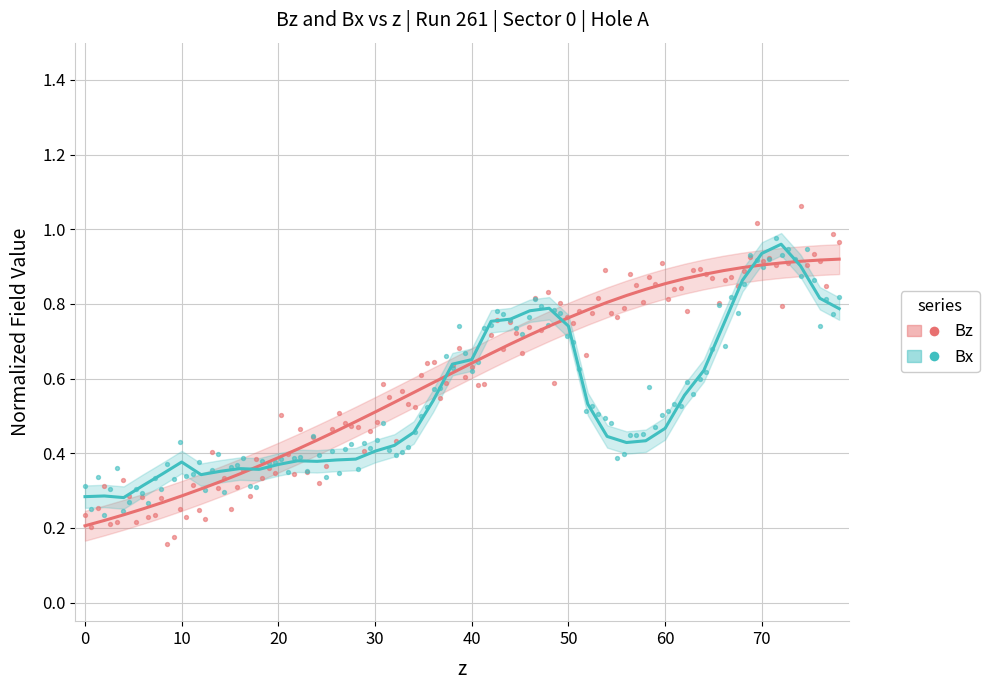

Which series reaches the minimum Y coordinate?

Bz